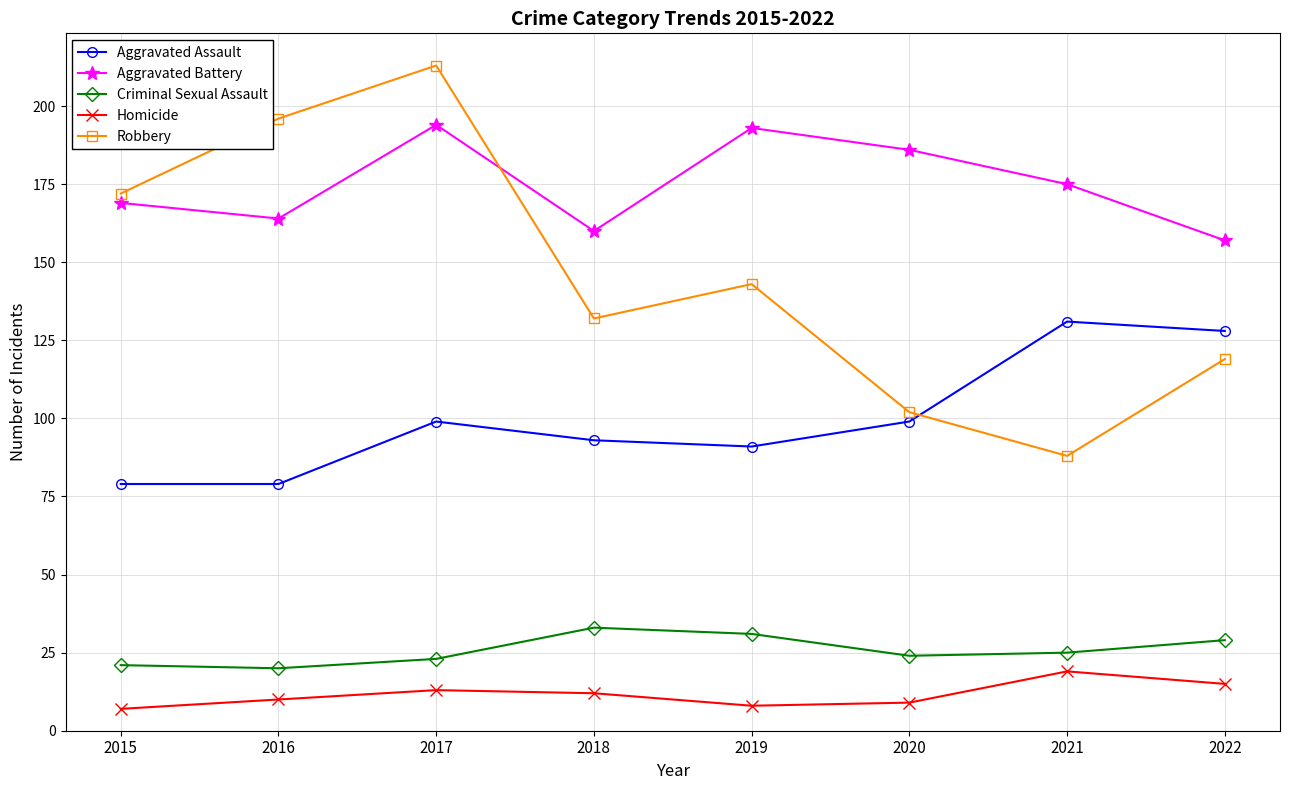

Reading left to right, list all the values displayed in this chart.

Aggravated Assault: 79	79	99	93	91	99	131	128
Aggravated Battery: 169	164	194	160	193	186	175	157
Criminal Sexual Assault: 21	20	23	33	31	24	25	29
Homicide: 7	10	13	12	8	9	19	15
Robbery: 172	196	213	132	143	102	88	119